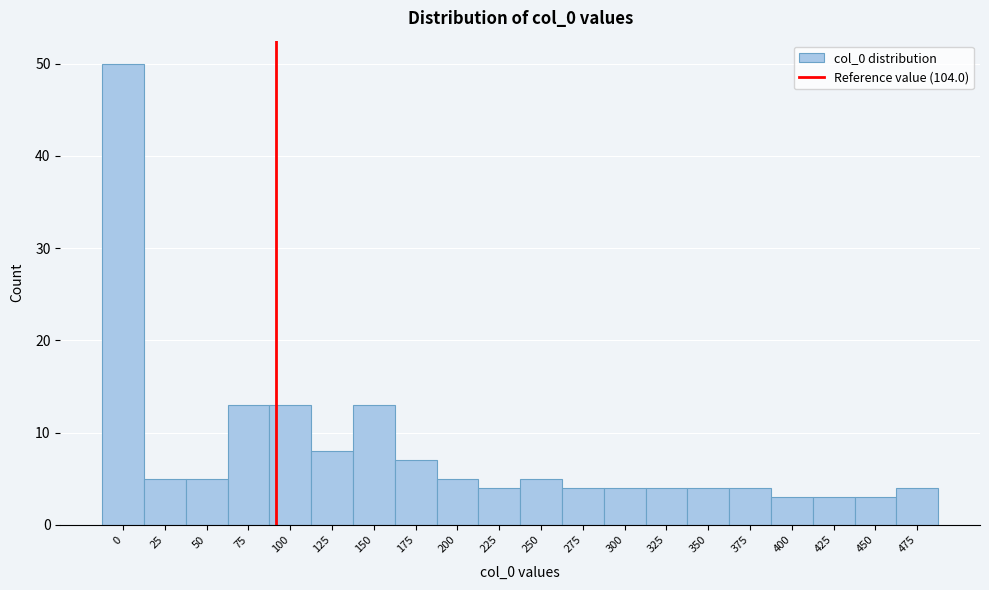

Reading right to left, list all the values displayed in this chart.

475=4	450=3	425=3	400=3	375=4	350=4	325=4	300=4	275=4	250=5	225=4	200=5	175=7	150=13	125=8	100=13	75=13	50=5	25=5	0=50